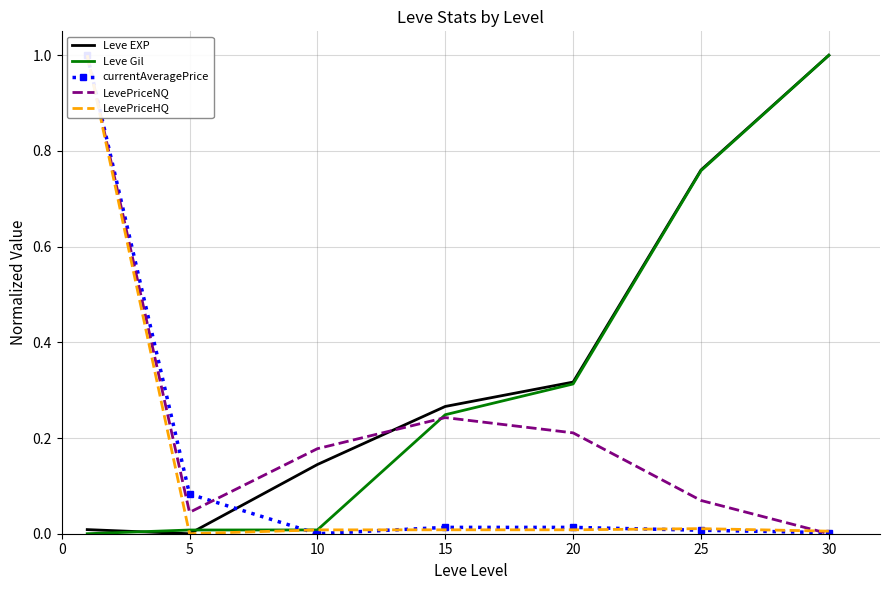

What is the sum of all Leve Gil values?

2.3